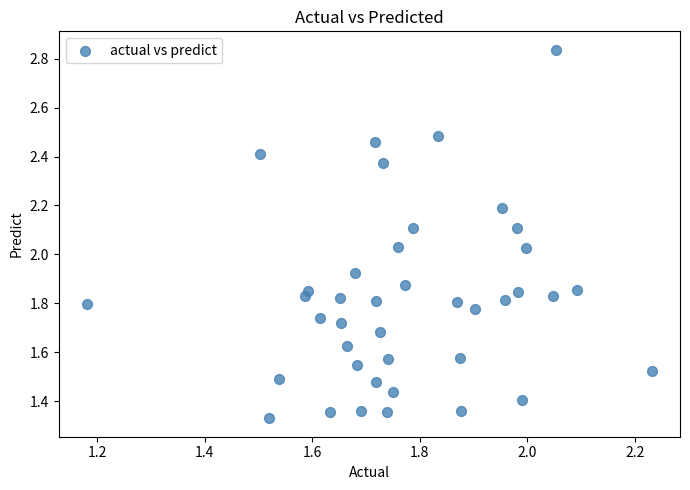

What is the range of X values (max minus min)?

1.1